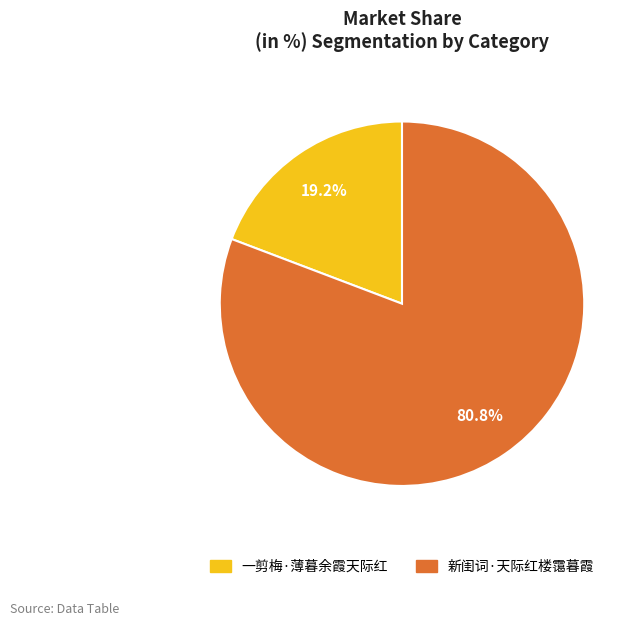

True or false: 新闺词·天际红楼霭暮霞 accounts for 81% of the total.

True